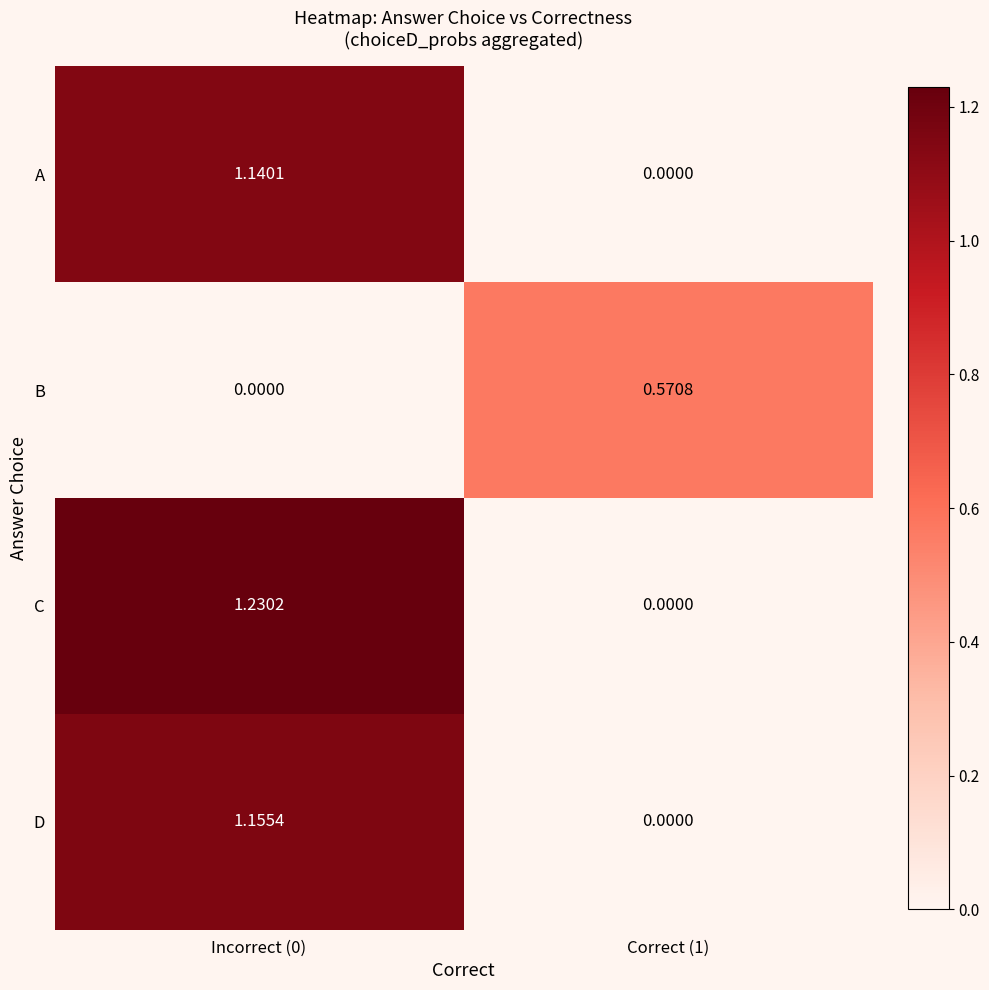

Which series has the largest range (max minus min)?

C